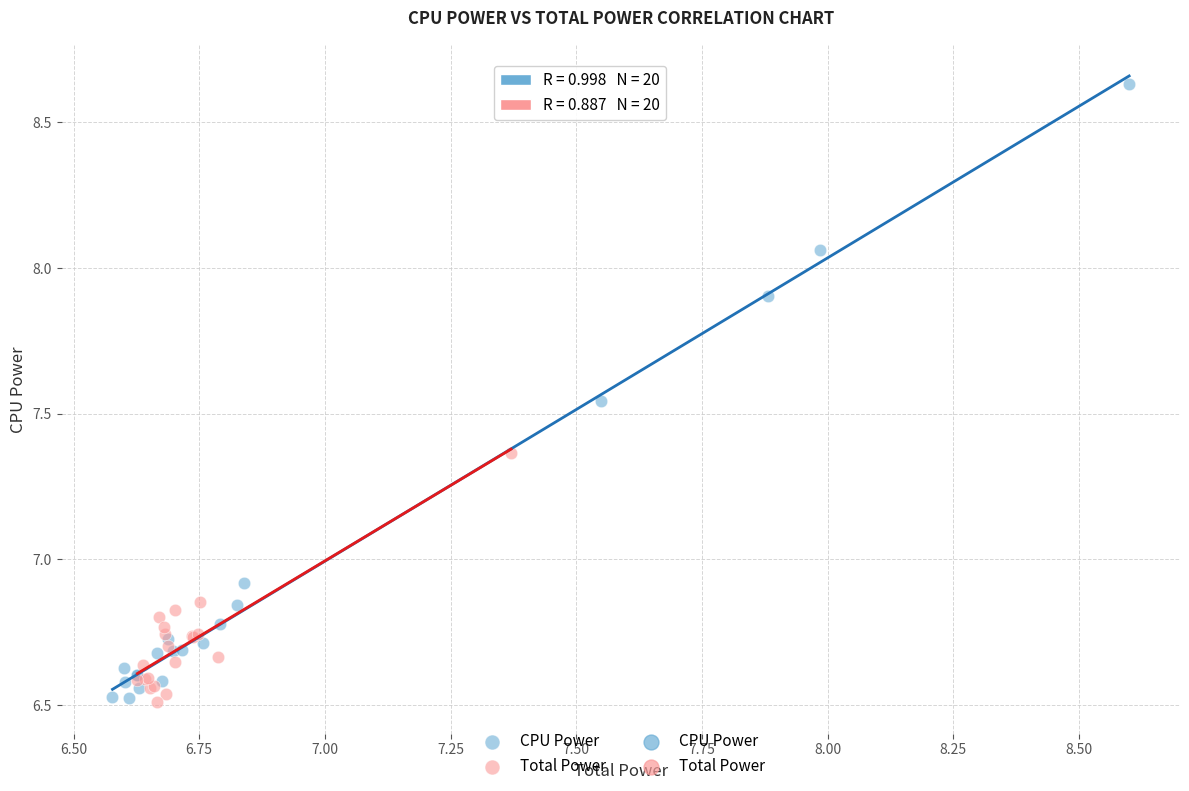

Which series contains the highest Y value?

CPU Power